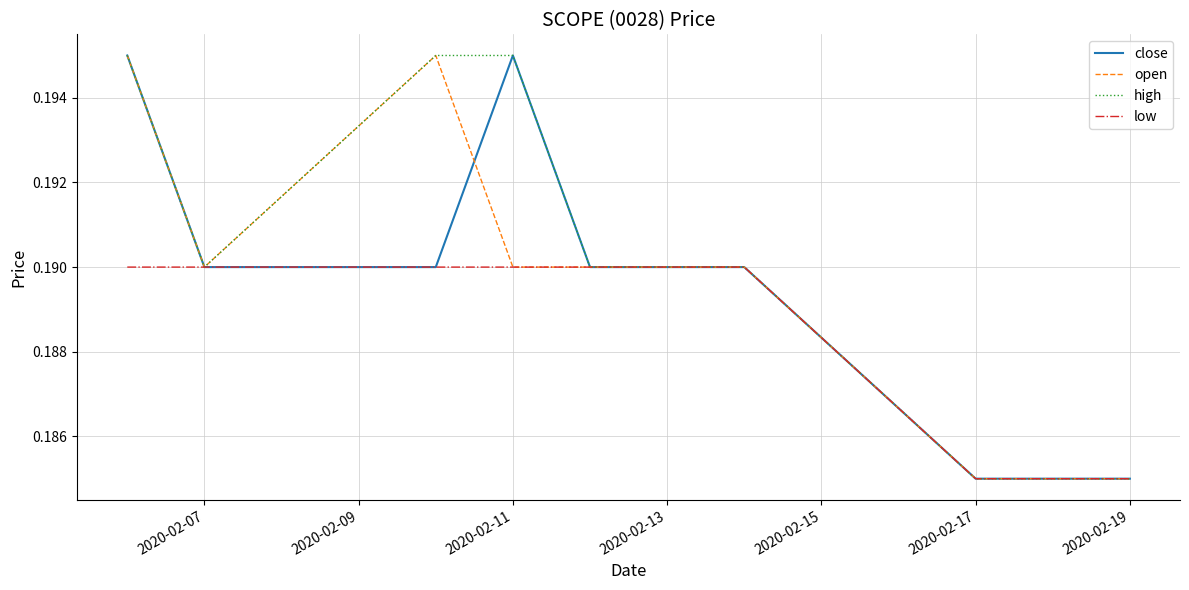

Is this an area chart (filled region under the line)?

No